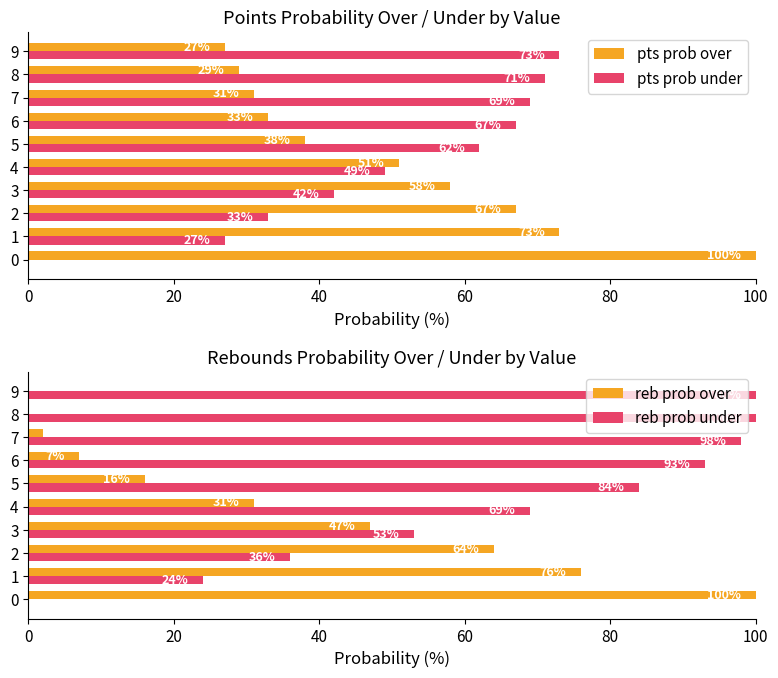

What is the highest value of the pts prob over series?

100